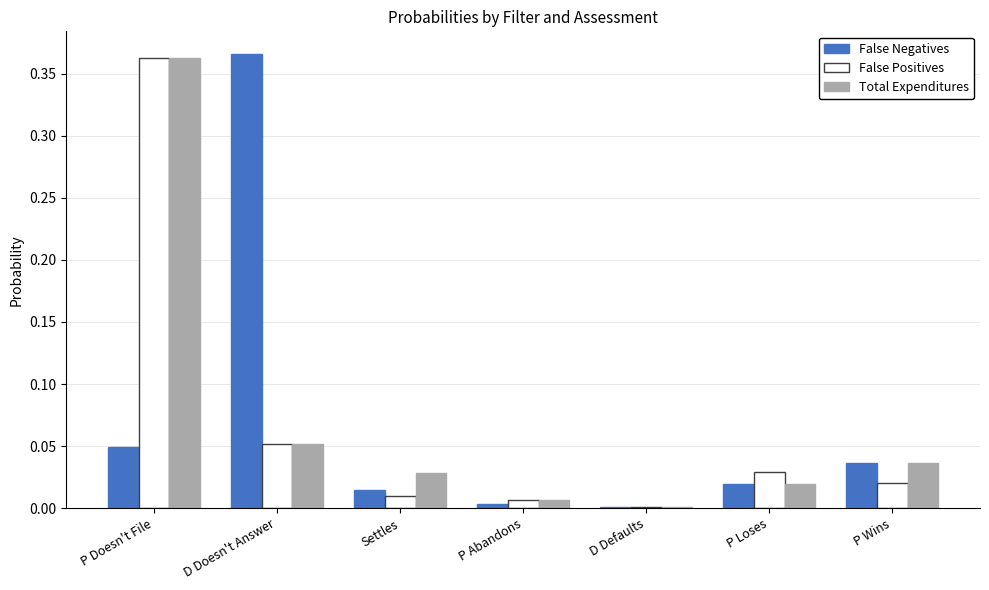

What is the sum of all Total Expenditures values?

0.5